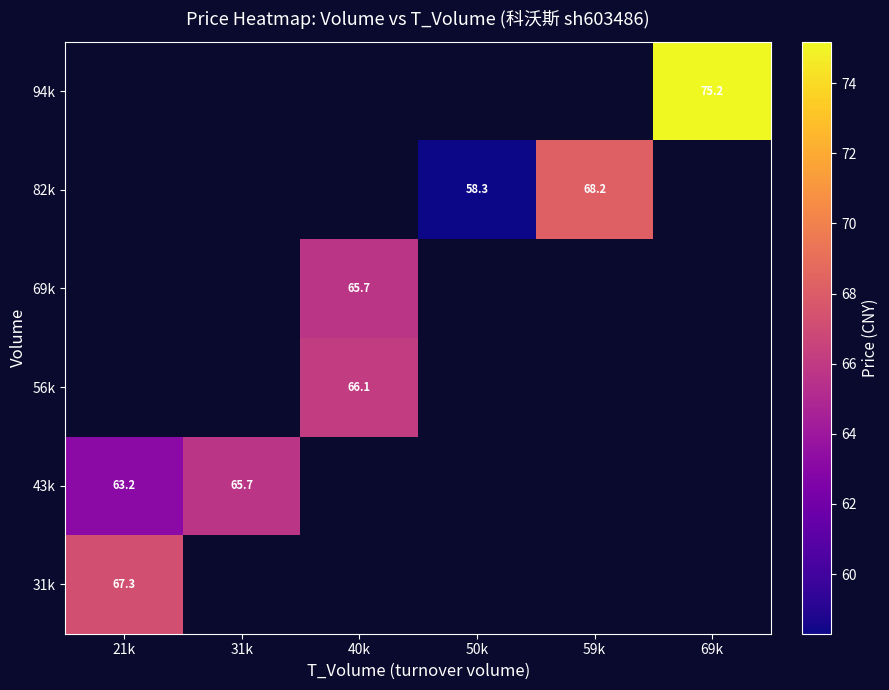

Where is 43k nearest to the value 64?

21k